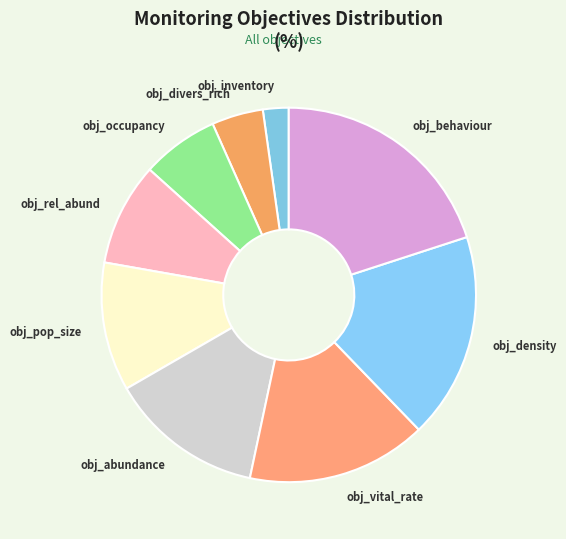

Count the number of slices in the pie.

9